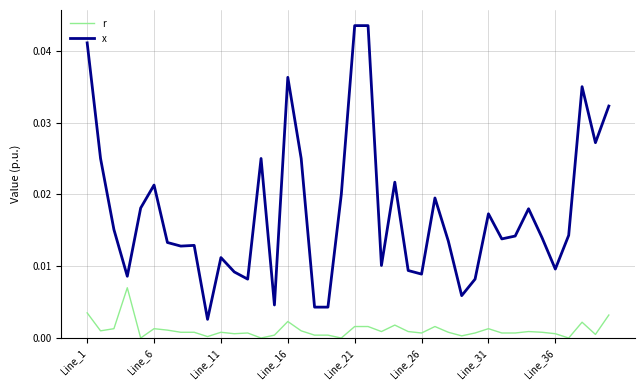

Which series has the widest spread of values?

x